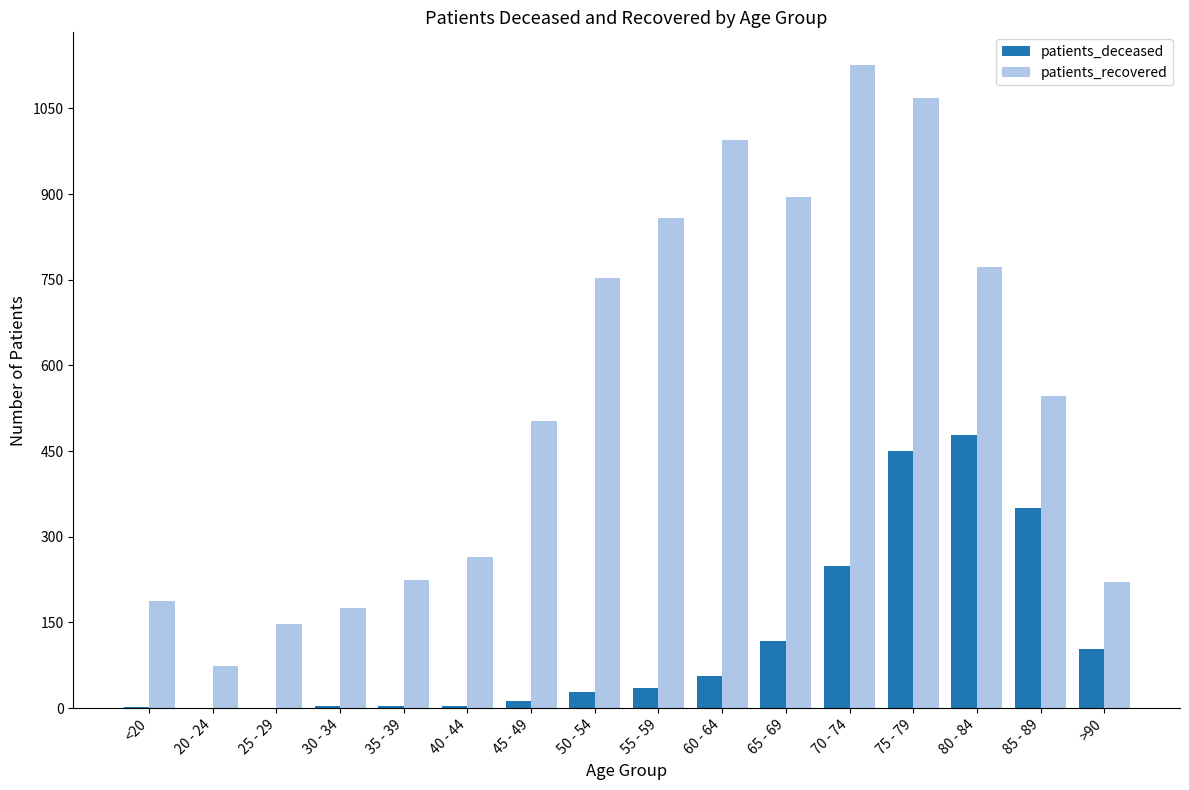

The value of patients_recovered at 35 - 39 is 224. True or false?

True